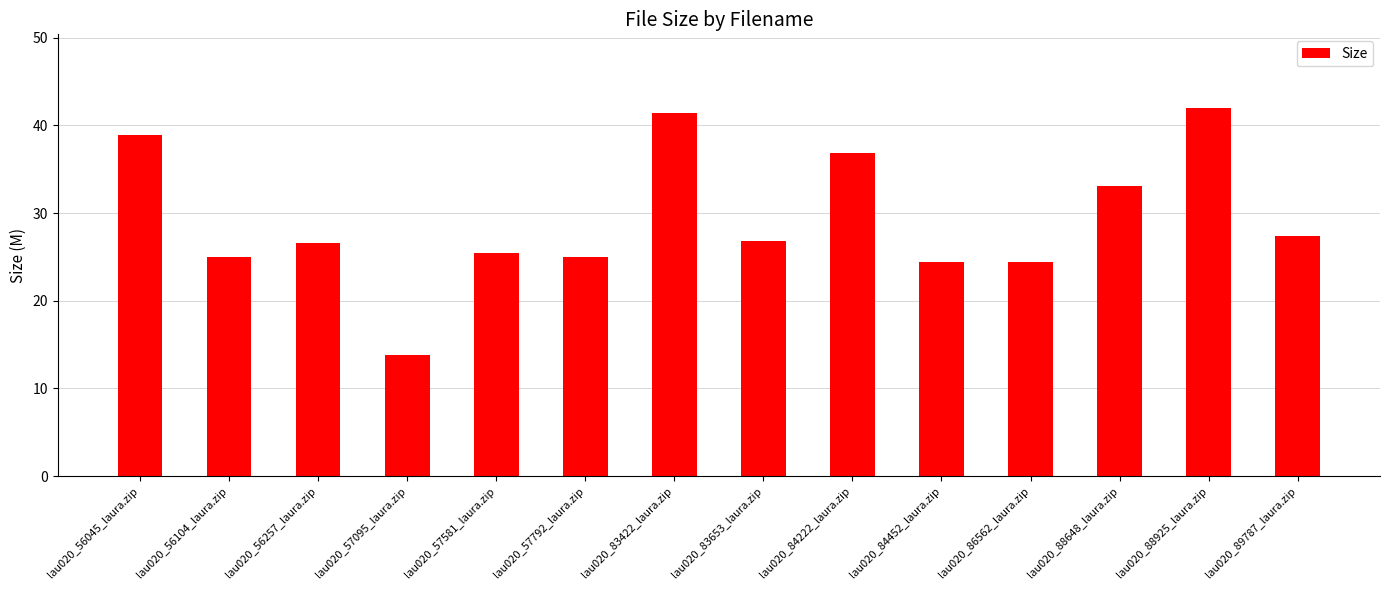

What is the label of the 12th bar from the right?

lau020_56257_laura.zip